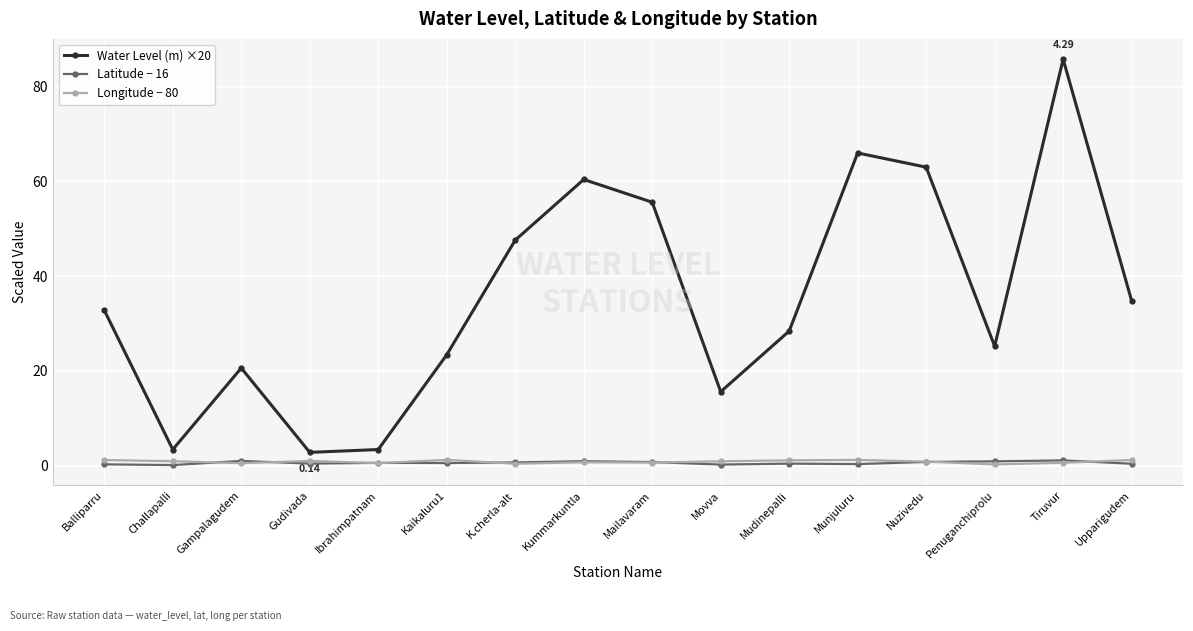

How many interior local peaks does the Water Level (m) ×20 series have?

4